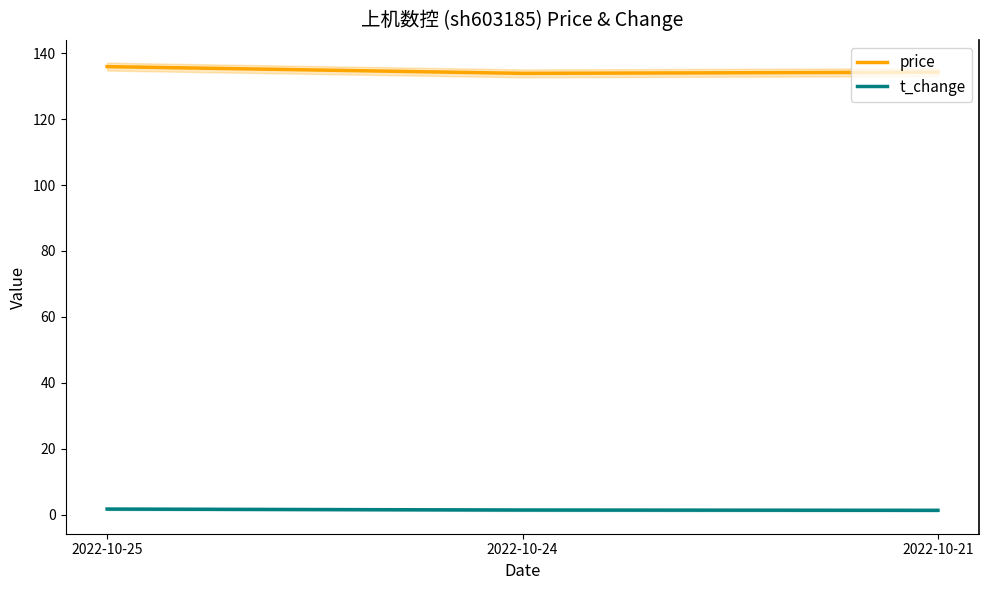

What is the difference between the maximum and minimum values in the t_change series?

0.4